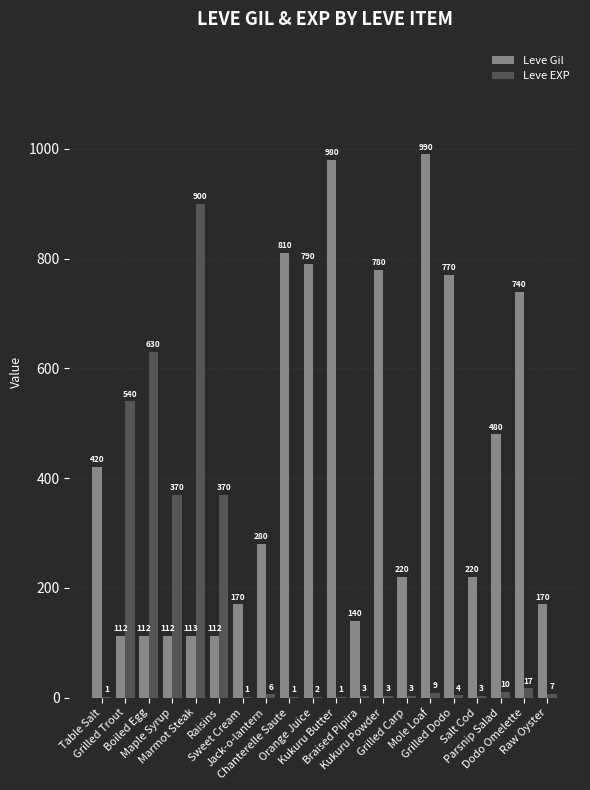

Is the value of Leve Gil at Grilled Trout greater than the value of Leve EXP at Dodo Omelette?

Yes